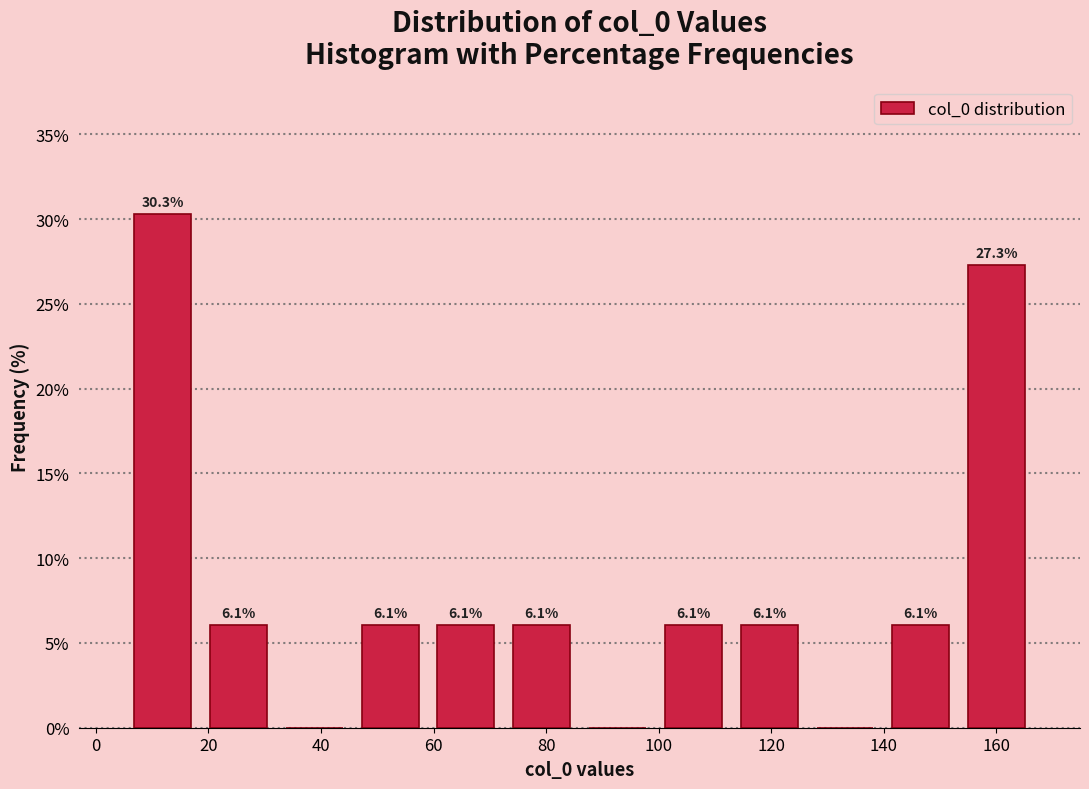

Over which range of the x-axis is the bar tallest?

6 to 18